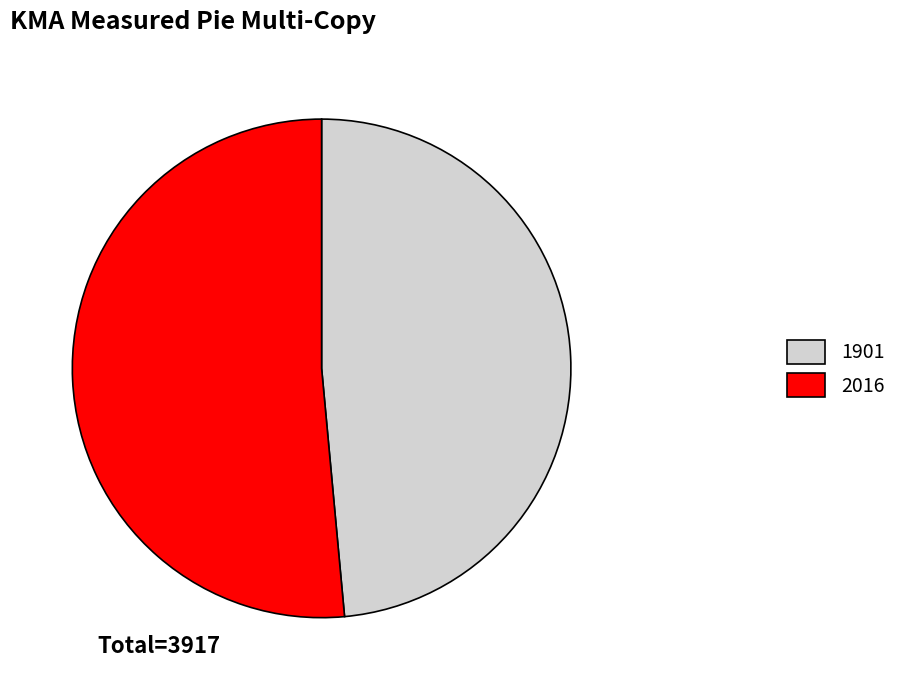

Rank the categories by value from highest to lowest.

2016, 1901